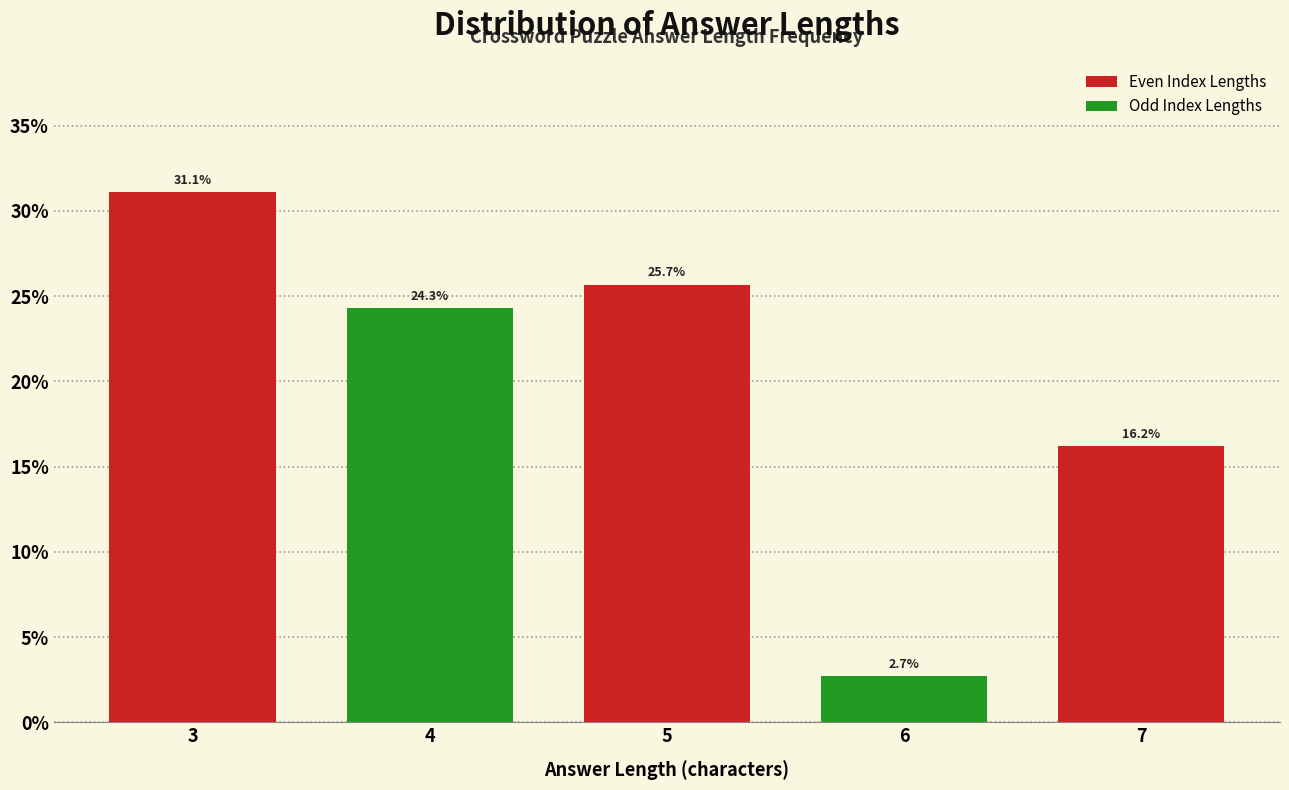

Reading right to left, transcribe all the data shown in this chart.

16.2	2.7	25.7	24.3	31.1